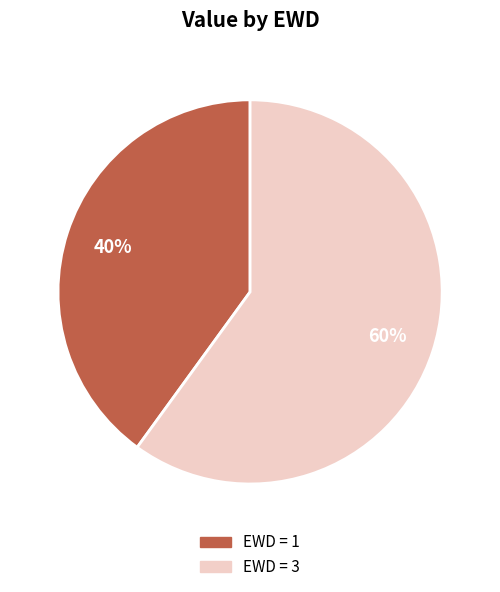

To the nearest percent, what is the difference between the largest and smallest slice percentages?

20%